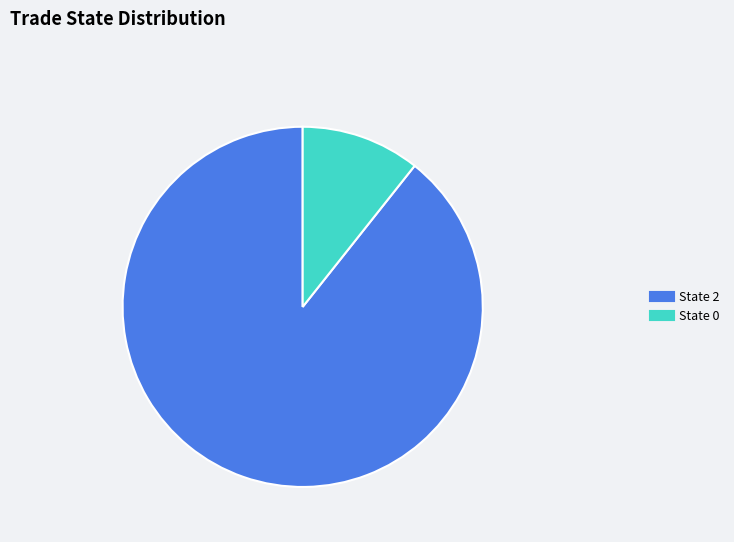

Combined, do State 0 and State 2 account for over 50%?

Yes